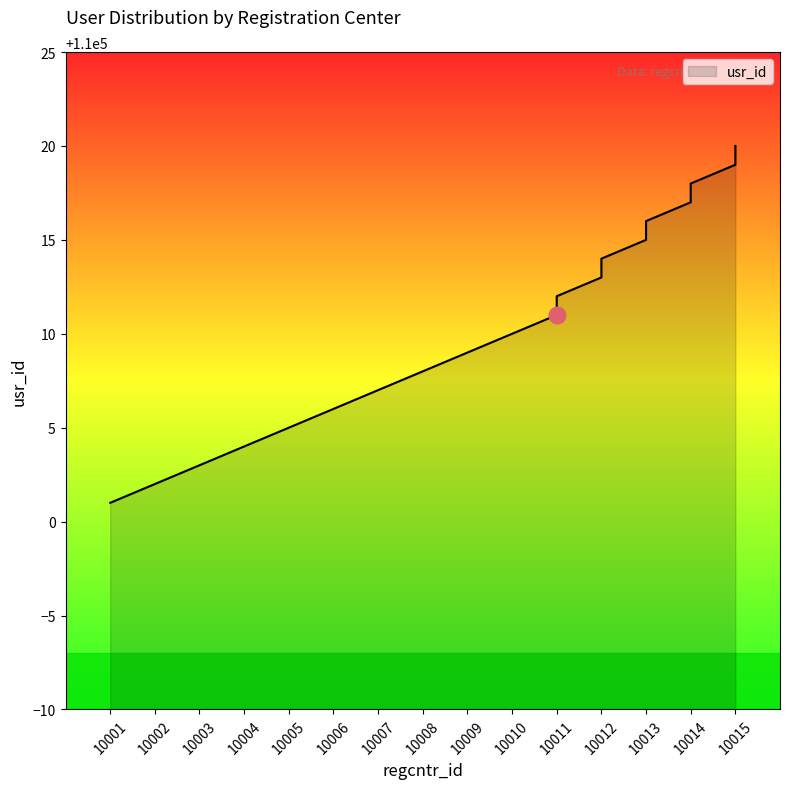

Is it true that the value at 10008 is 29252?

False